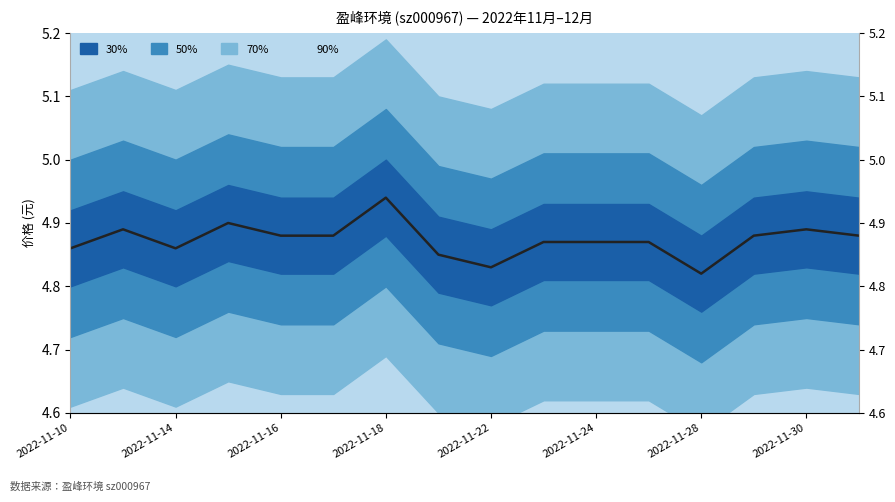

How many points are lower than both their immediate neighbors (excluding endpoints)?

3